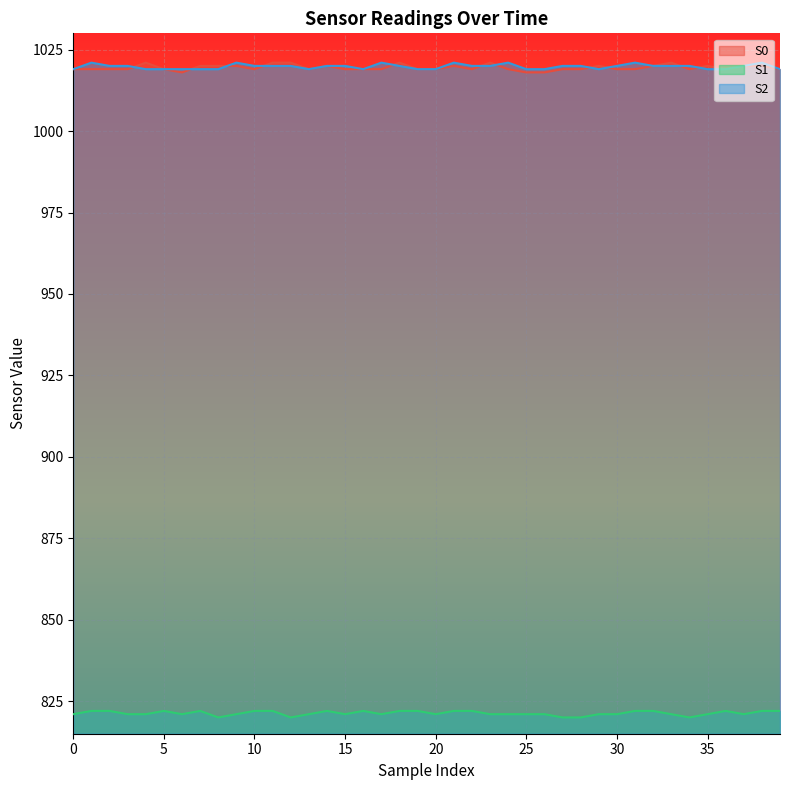

Count the S0 values in the range 1019 to 1020.

31